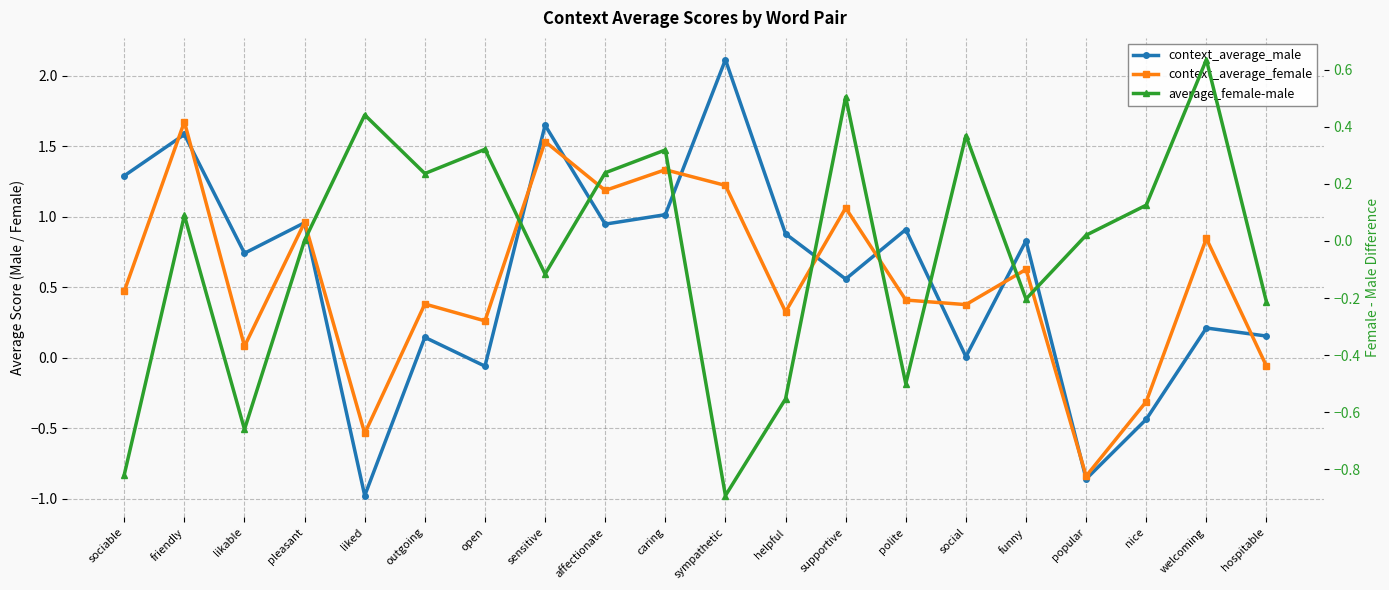

Reading left to right, transcribe all the data shown in this chart.

context_average_male: sociable=1.3	friendly=1.6	likable=0.7	pleasant=1.0	liked=-1.0	outgoing=0.1	open=-0.1	sensitive=1.6	affectionate=0.9	caring=1.0	sympathetic=2.1	helpful=0.9	supportive=0.6	polite=0.9	social=0.0	funny=0.8	popular=-0.9	nice=-0.4	welcoming=0.2	hospitable=0.2
context_average_female: sociable=0.5	friendly=1.7	likable=0.1	pleasant=1.0	liked=-0.5	outgoing=0.4	open=0.3	sensitive=1.5	affectionate=1.2	caring=1.3	sympathetic=1.2	helpful=0.3	supportive=1.1	polite=0.4	social=0.4	funny=0.6	popular=-0.8	nice=-0.3	welcoming=0.8	hospitable=-0.1
average_female-male: sociable=-0.8	friendly=0.1	likable=-0.7	pleasant=0.0	liked=0.4	outgoing=0.2	open=0.3	sensitive=-0.1	affectionate=0.2	caring=0.3	sympathetic=-0.9	helpful=-0.6	supportive=0.5	polite=-0.5	social=0.4	funny=-0.2	popular=0.0	nice=0.1	welcoming=0.6	hospitable=-0.2